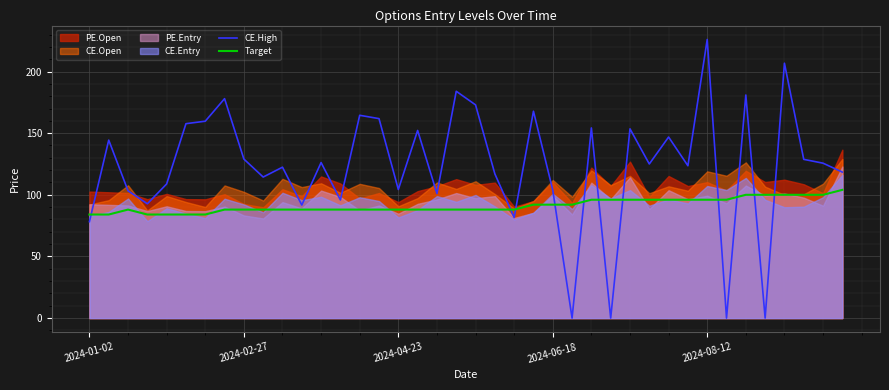

True or false: CE.High and Target cross at least once.

True